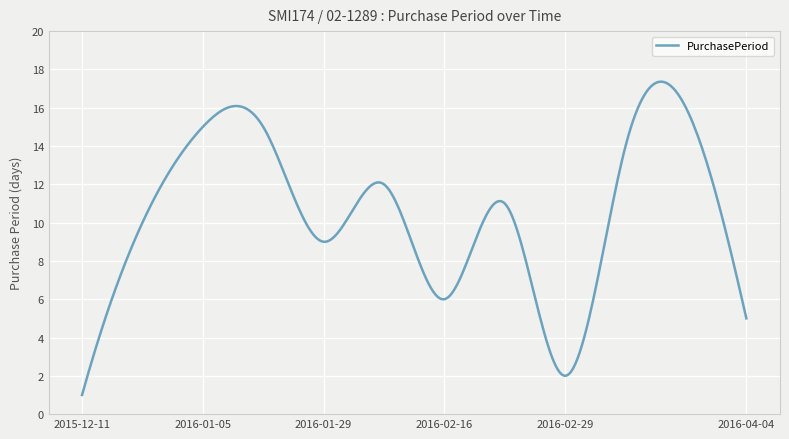

How many lines are shown in the chart?

1